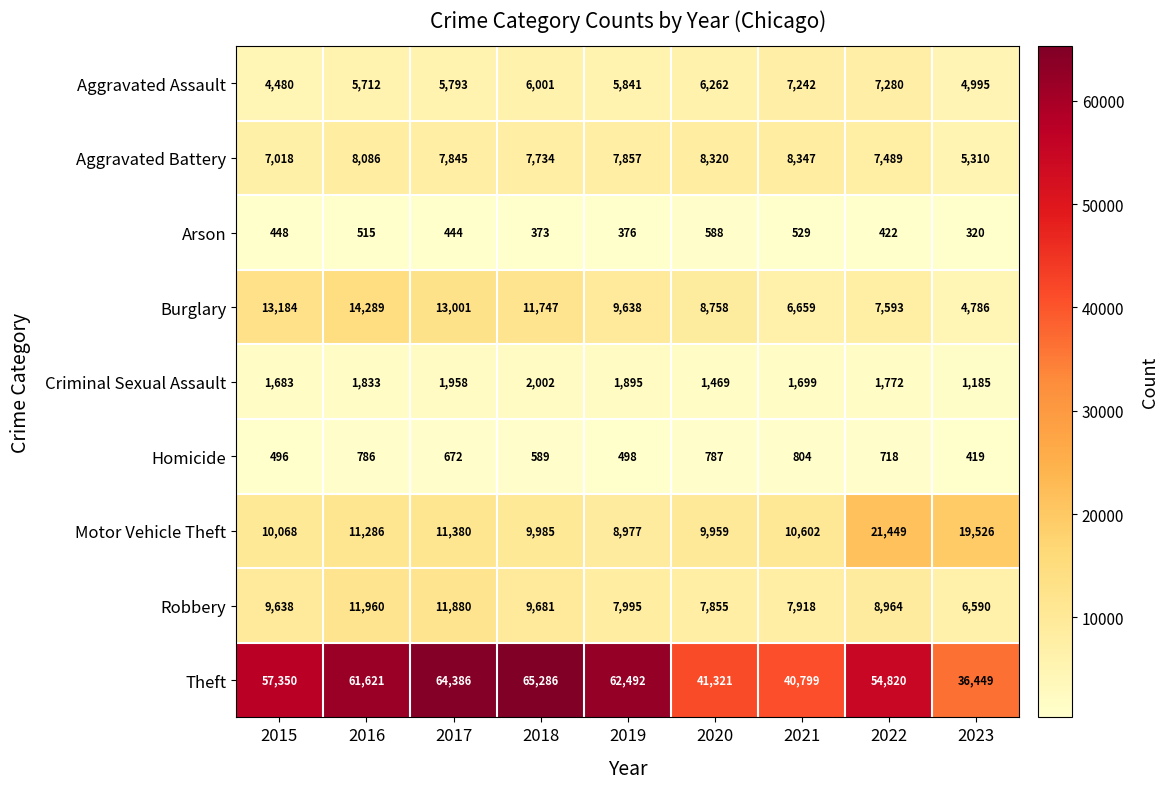

At 2018, list the series in order from smallest to largest.

Arson, Homicide, Criminal Sexual Assault, Aggravated Assault, Aggravated Battery, Robbery, Motor Vehicle Theft, Burglary, Theft